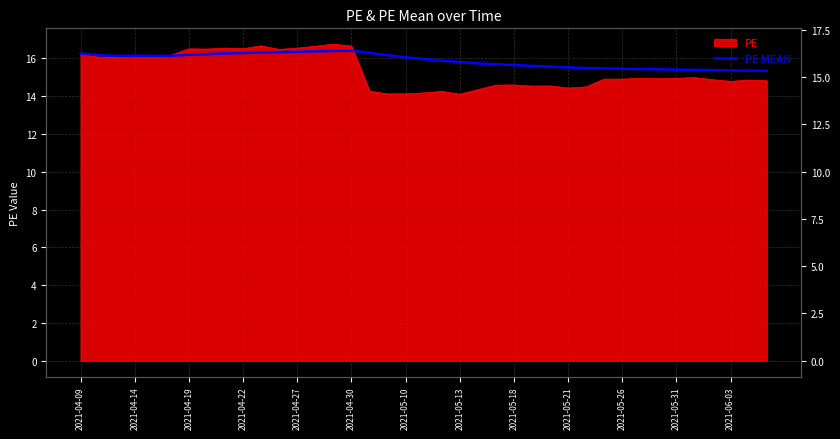

True or false: the data has more than 2 interior local peaks.

False